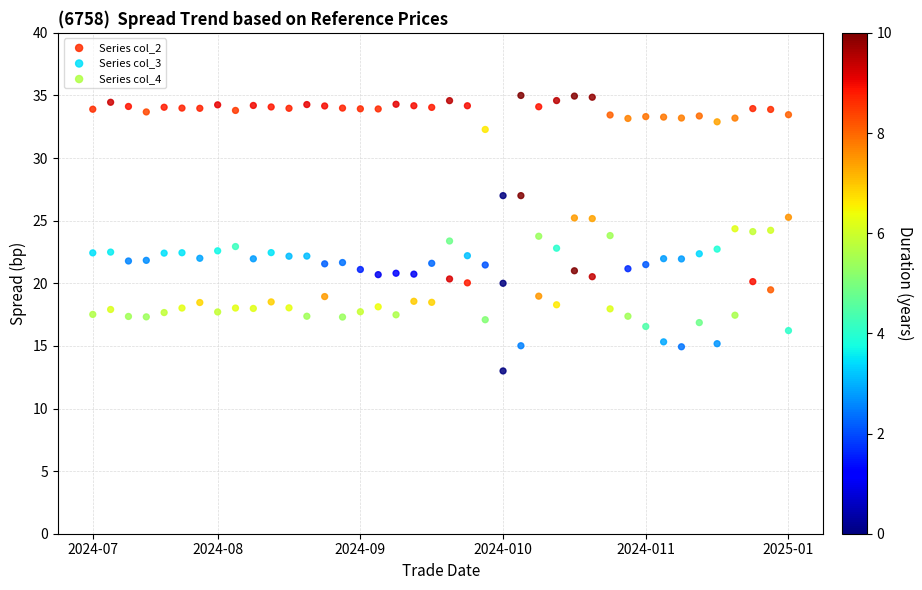

Which series contains the highest Y value?

Series col_2